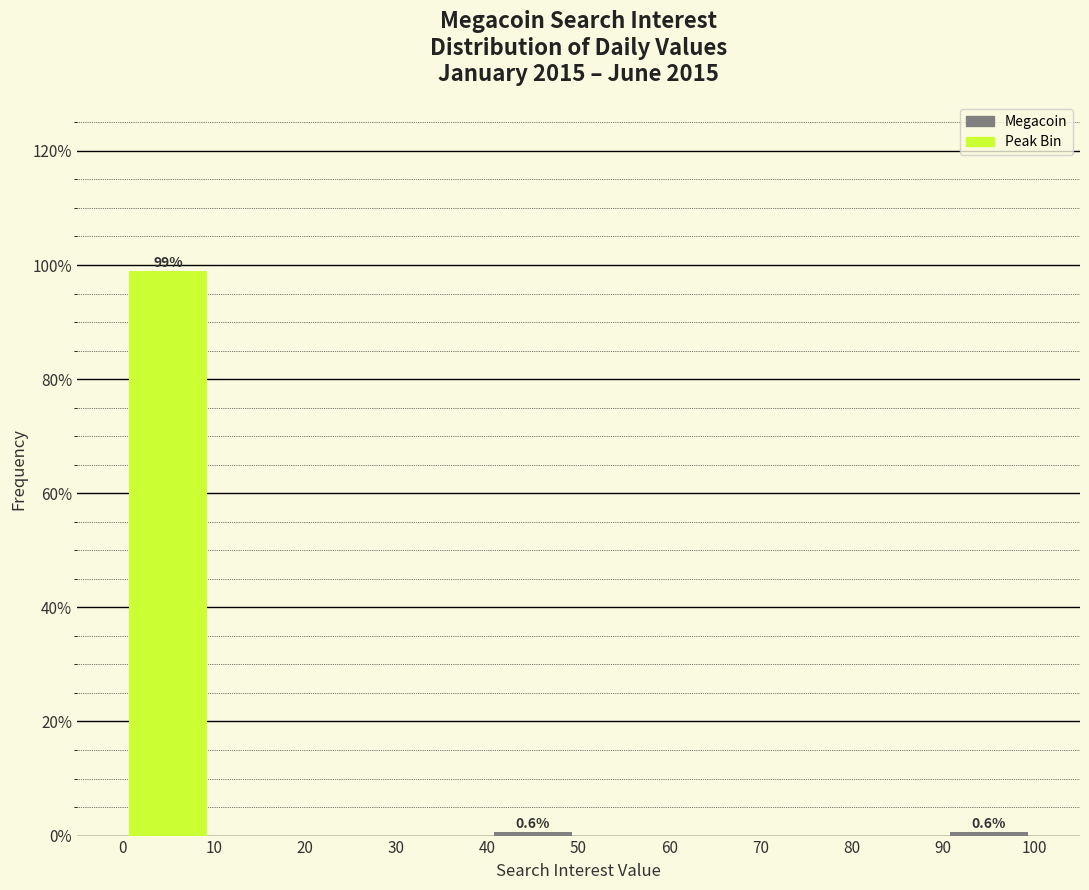

Over which range of the x-axis is the bar tallest?

0 to 10